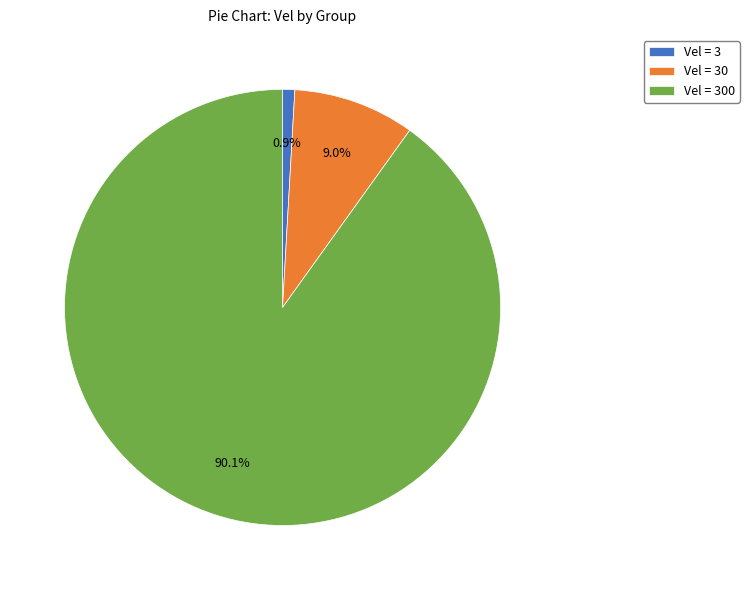

Which slice is the smallest?

Vel = 3